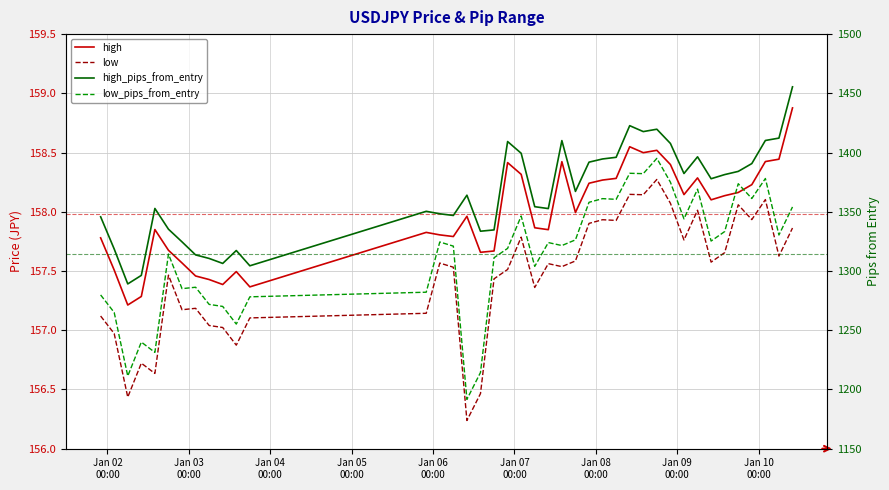

How many values in the high_pips_from_entry series exceed 1367?

20